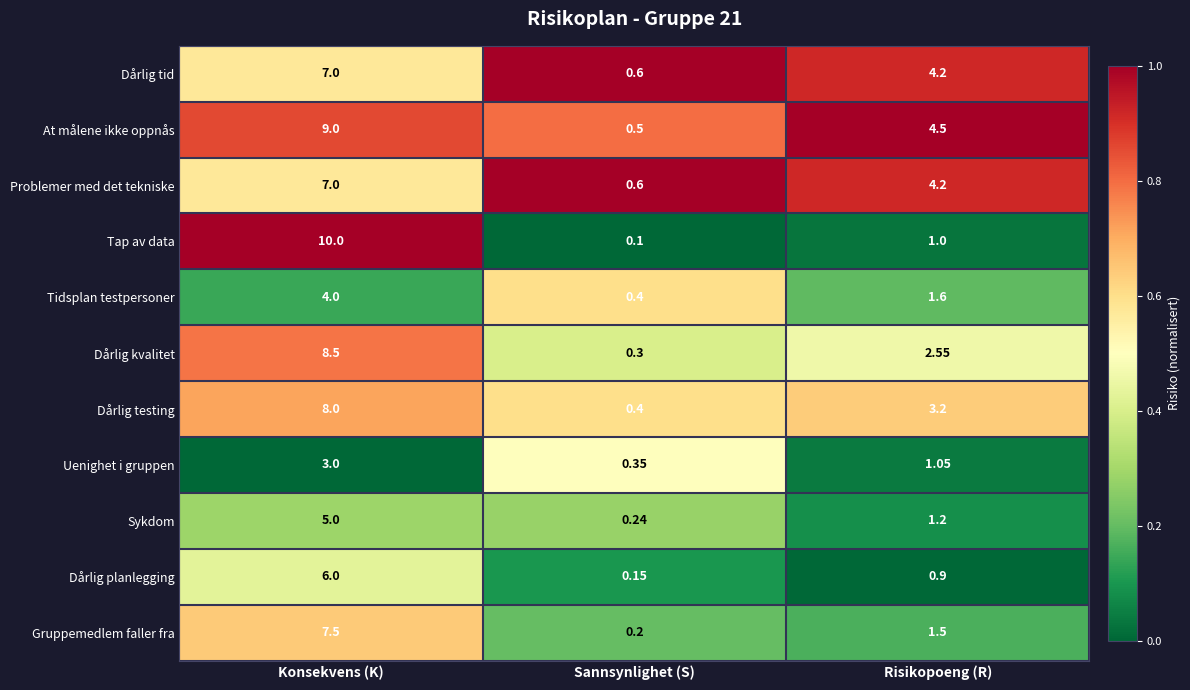

What is the greatest value displayed?

10.0